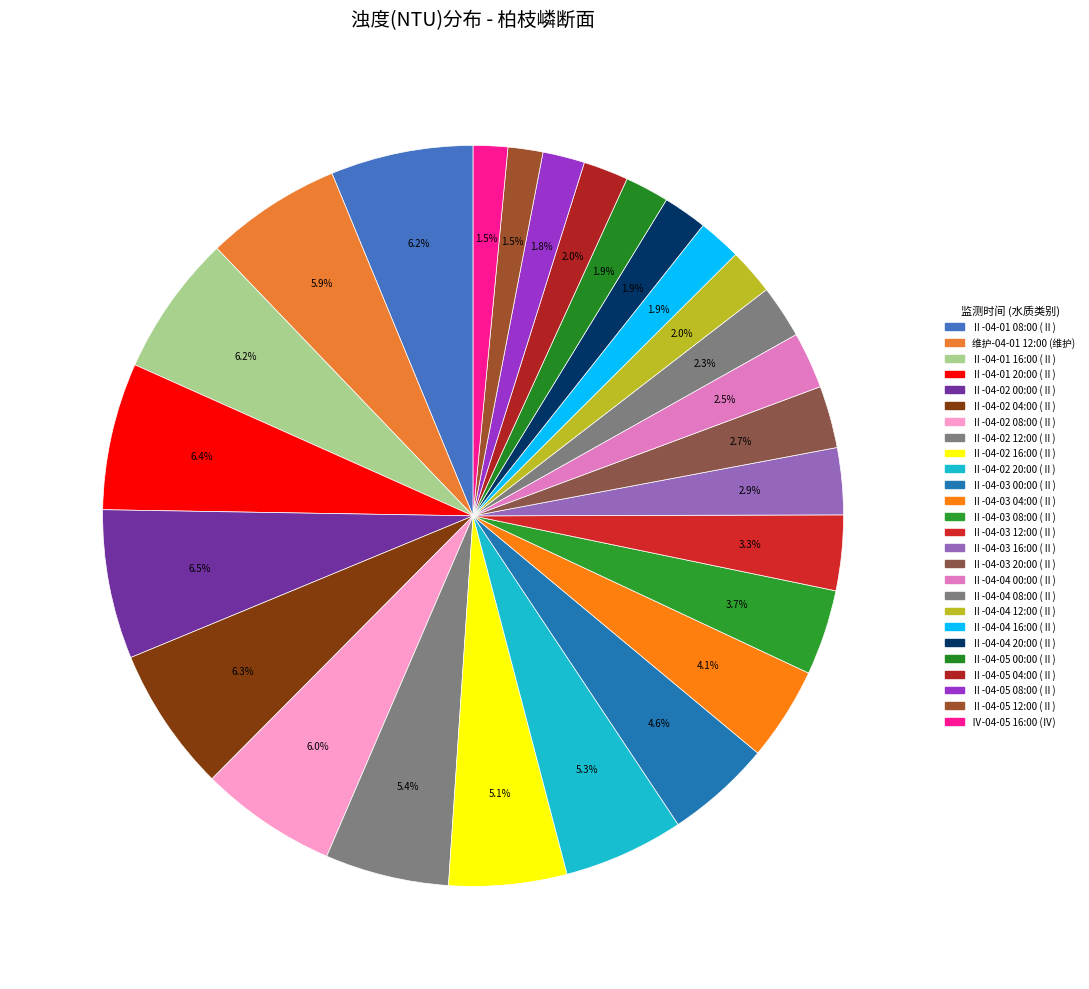

Between Ⅱ-04-01 08:00 and Ⅱ-04-02 20:00, which is larger?

Ⅱ-04-01 08:00